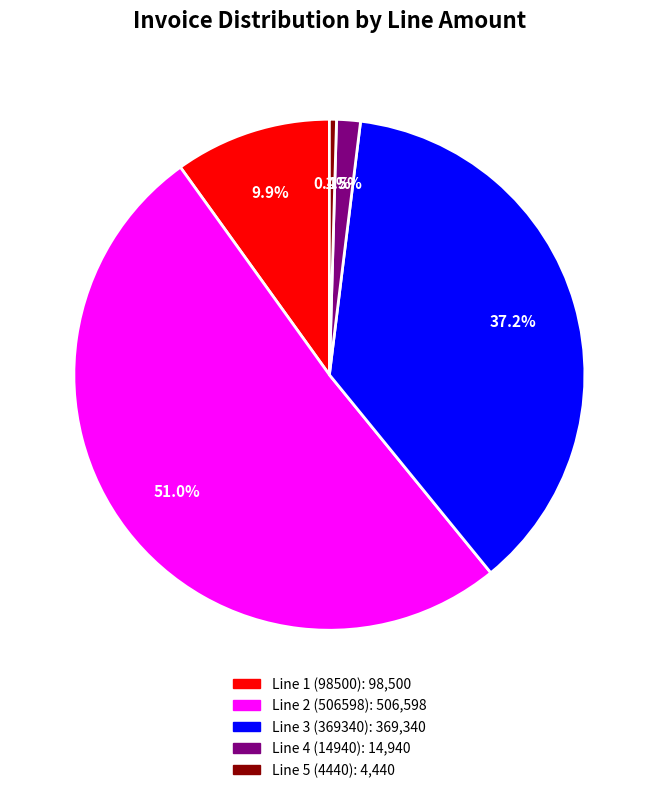

How many slices are in this pie chart?

5